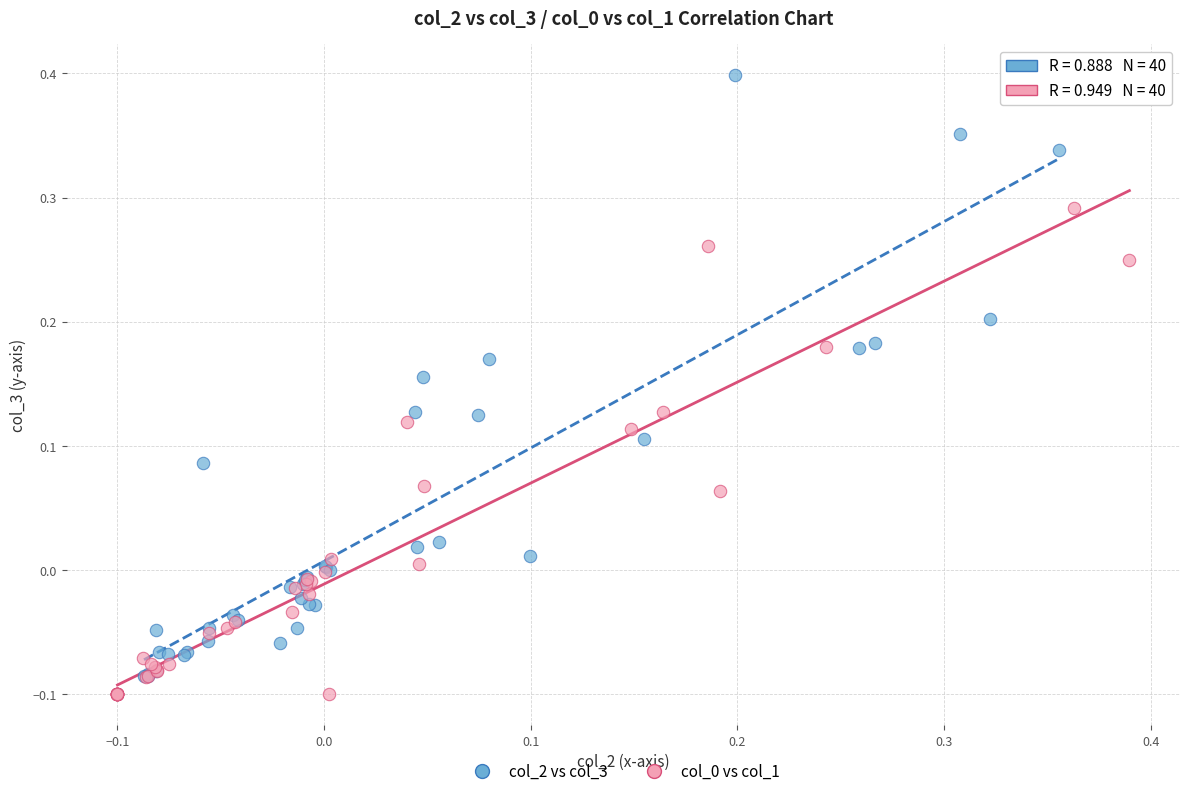

Which series has the widest spread of Y values?

col_2 vs col_3